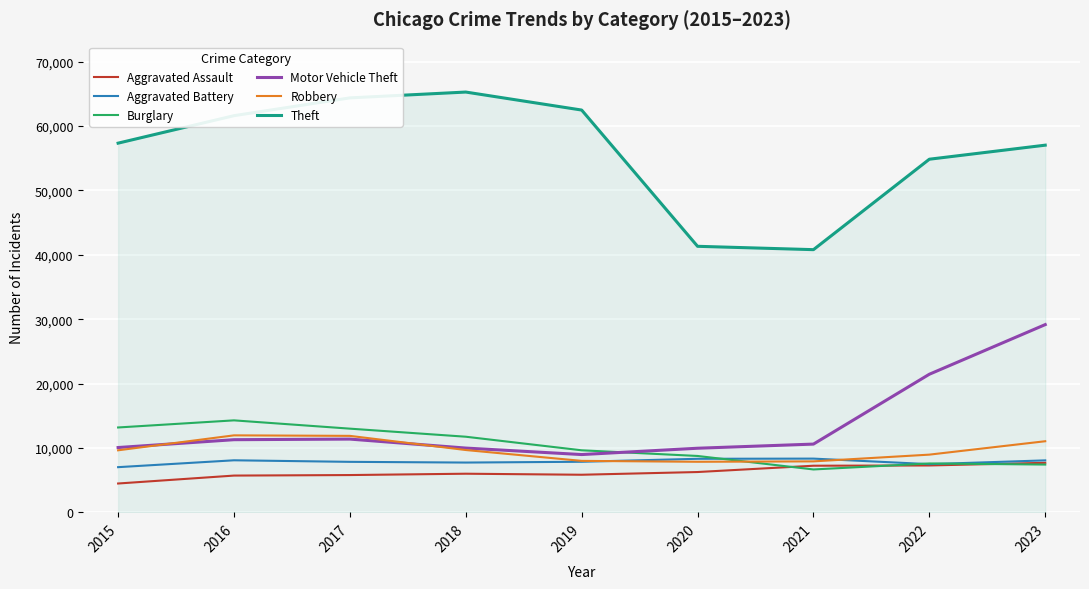

What value does the Motor Vehicle Theft series have at 2020?

9959